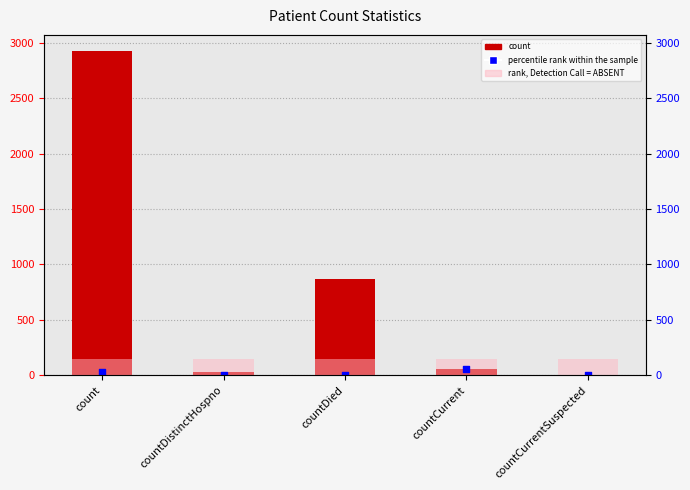

At how many categories does at least one series exceed 1807?

1